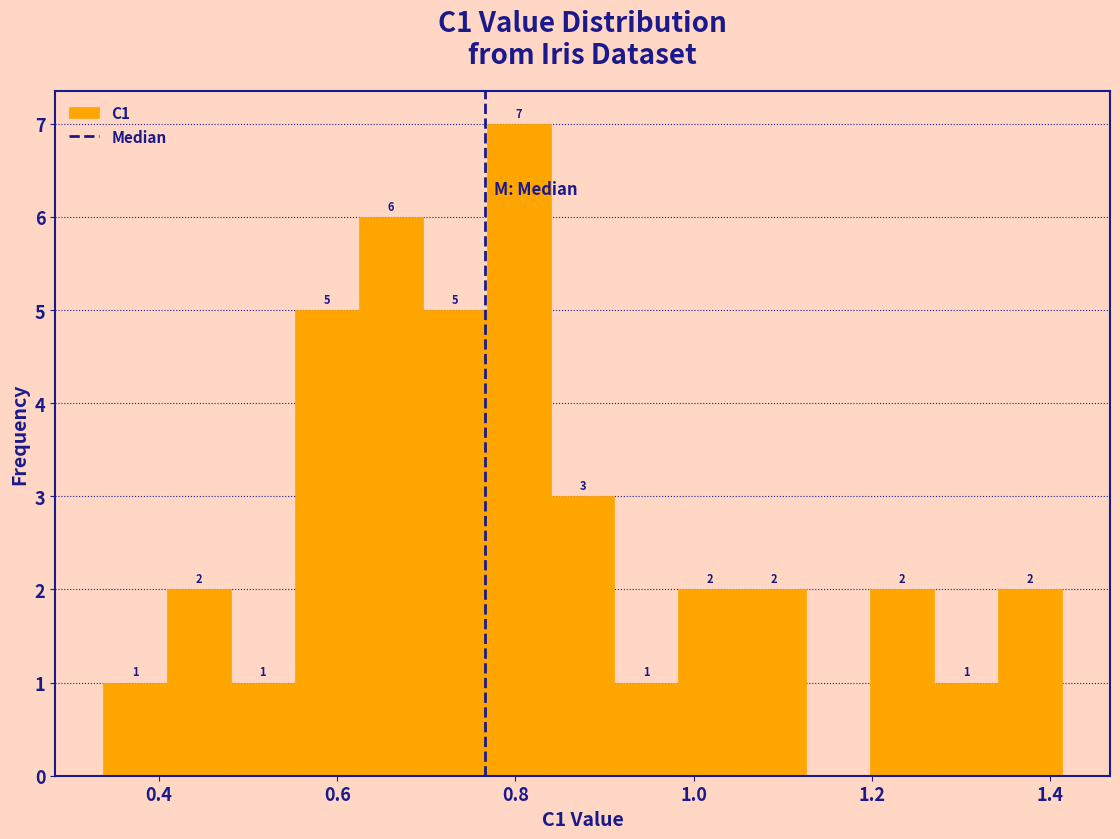

Around what value on the x-axis is the tallest bar? Give the approximate position of its centre, as read against the axis.

0.80